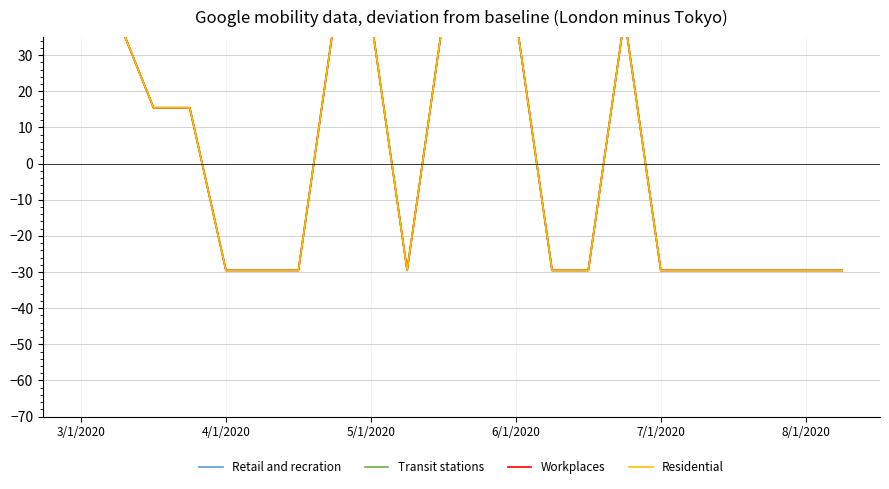

What is the minimum value for Workplaces?

-29.5